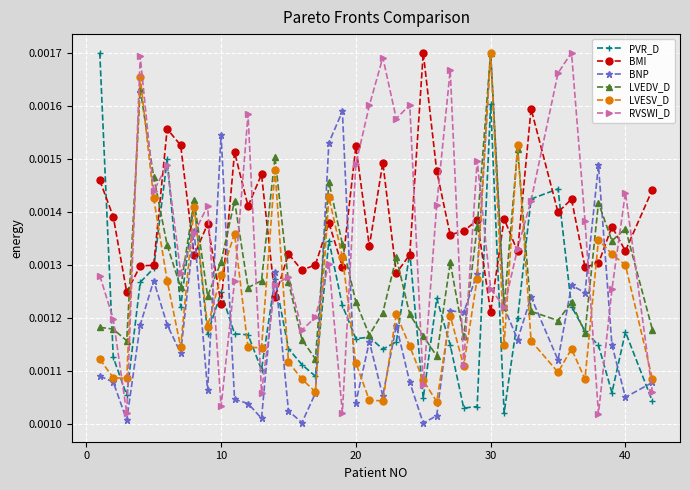

In LVESV_D, how many points are higher than both neighbors (excluding endpoints)?

11